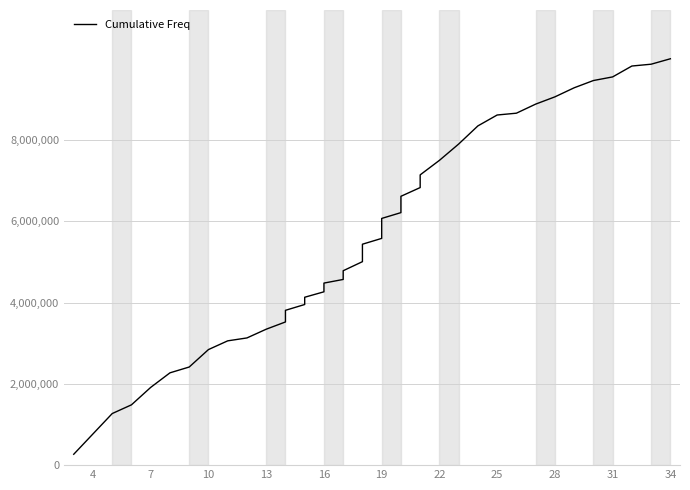

How many series are shown in this chart?

1